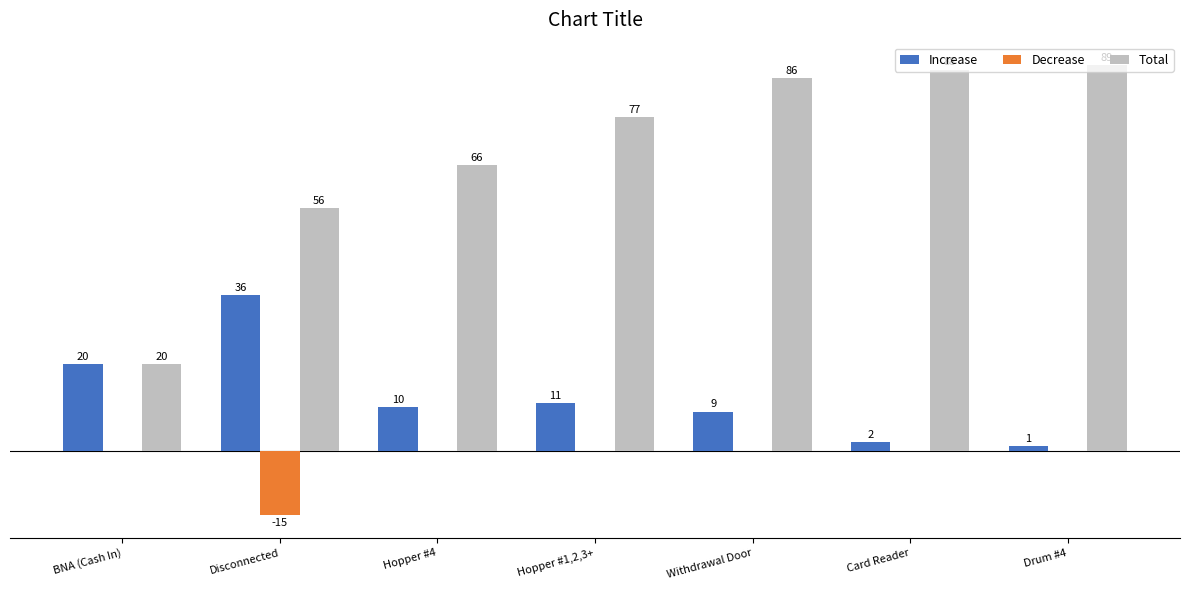

Which label corresponds to the largest value in the chart?

Drum #4